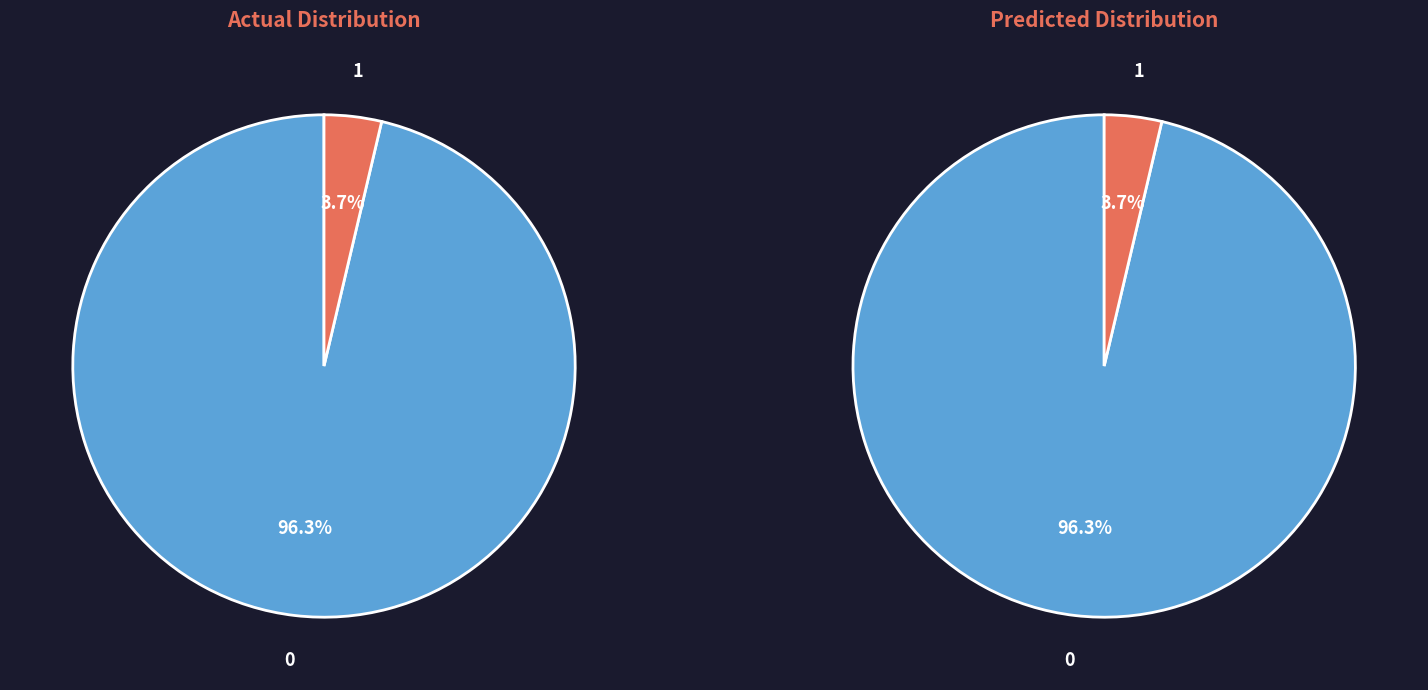

How many slices are in this pie chart?

4